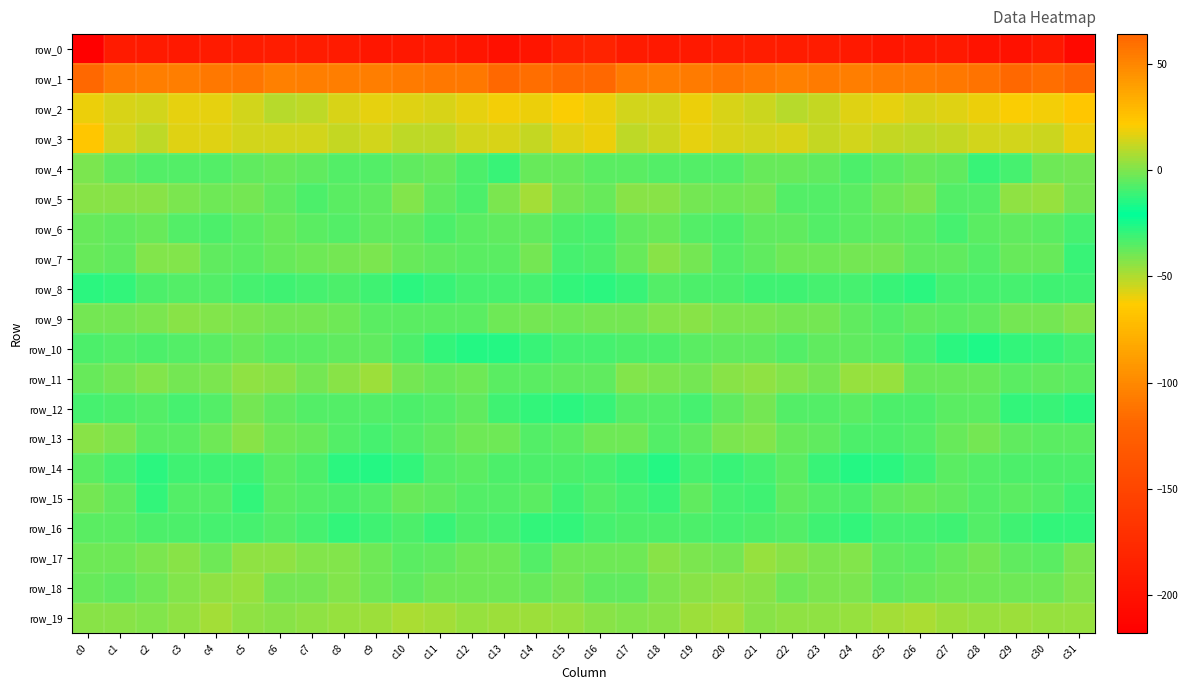

What is the difference between the highest and lowest values at c28?

257.1